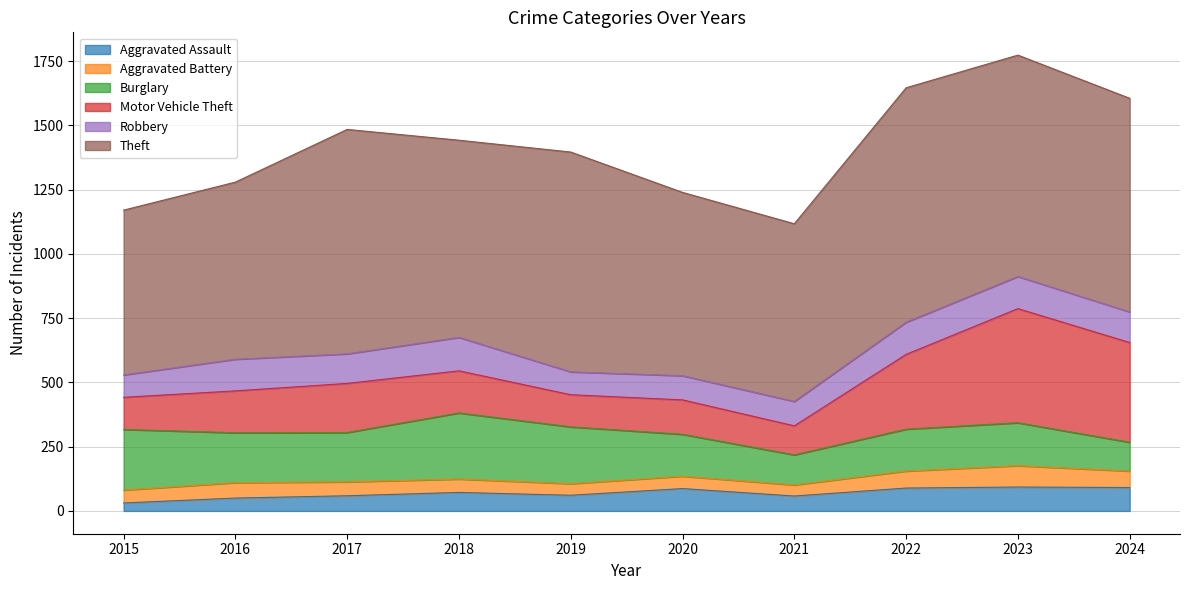

What is the average value of the Robbery series?

110